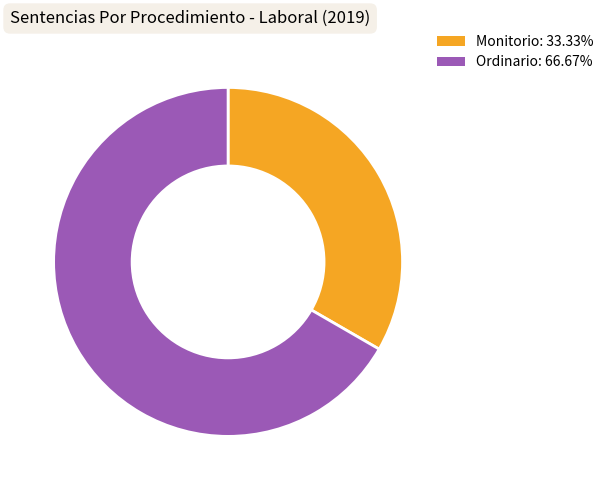

What is the ratio of the value at Monitorio: 33.33% to the value at Ordinario: 66.67%?

0.5